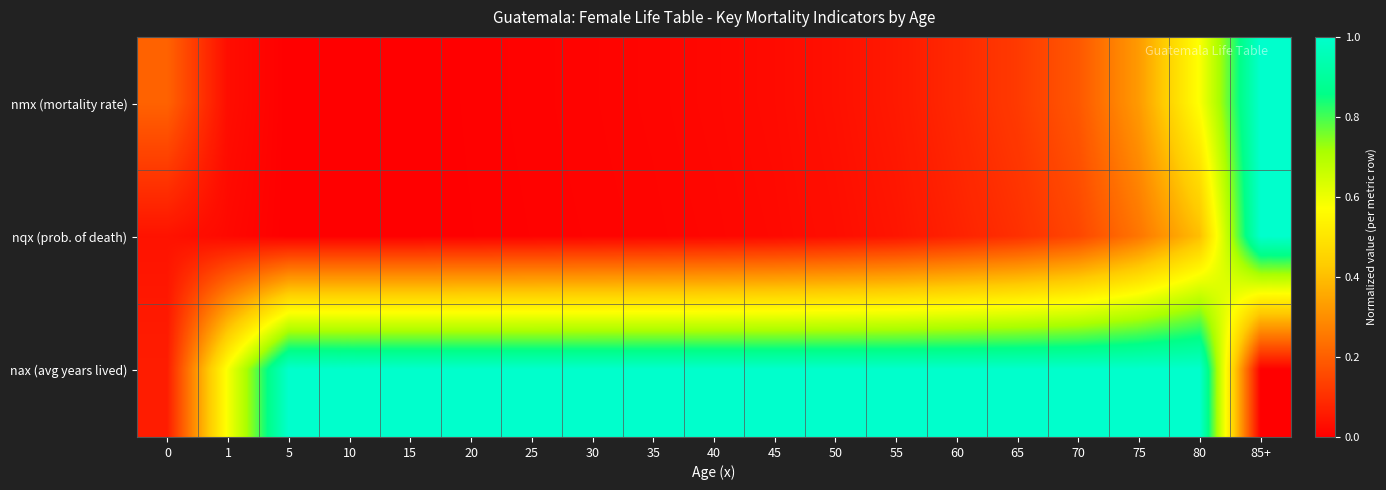

Which series changed the most between 1 and 60?

nax (avg years lived)